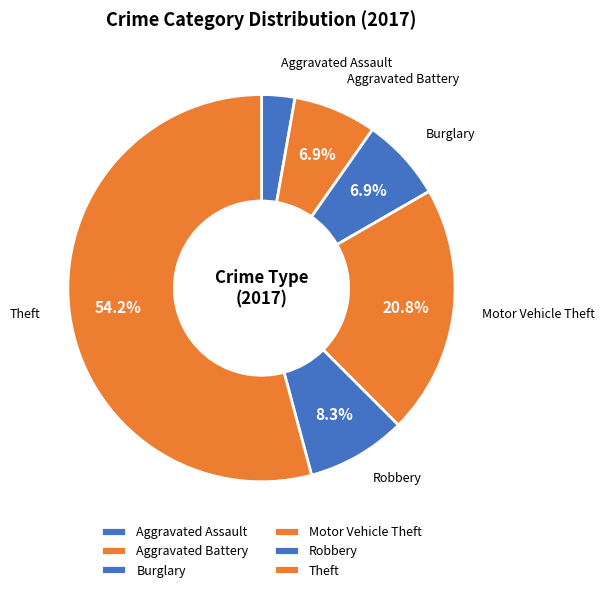

Is there any slice that represents more than half of the pie?

Yes